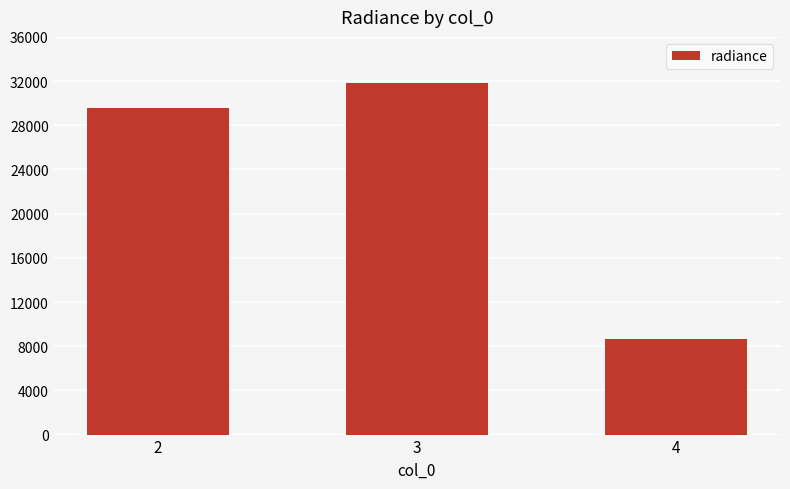

What is the value of the 2nd bar from the left?

31785